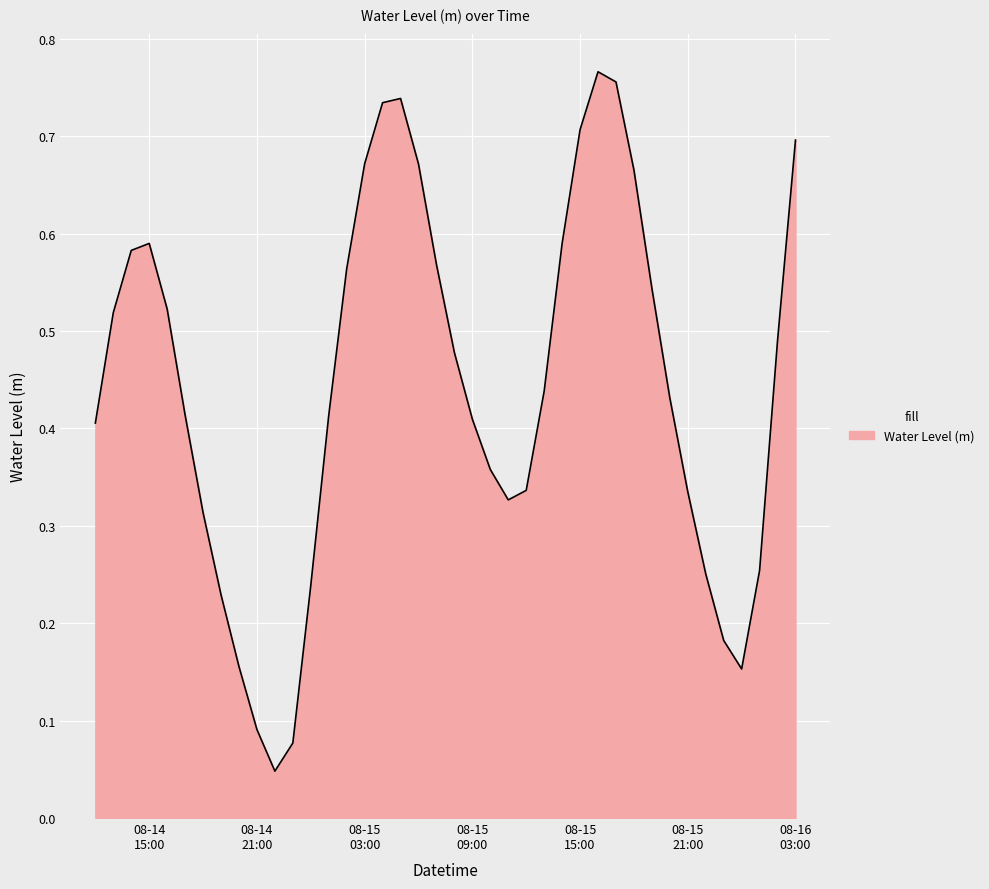

Does the chart display data point markers on the line(s)?

No